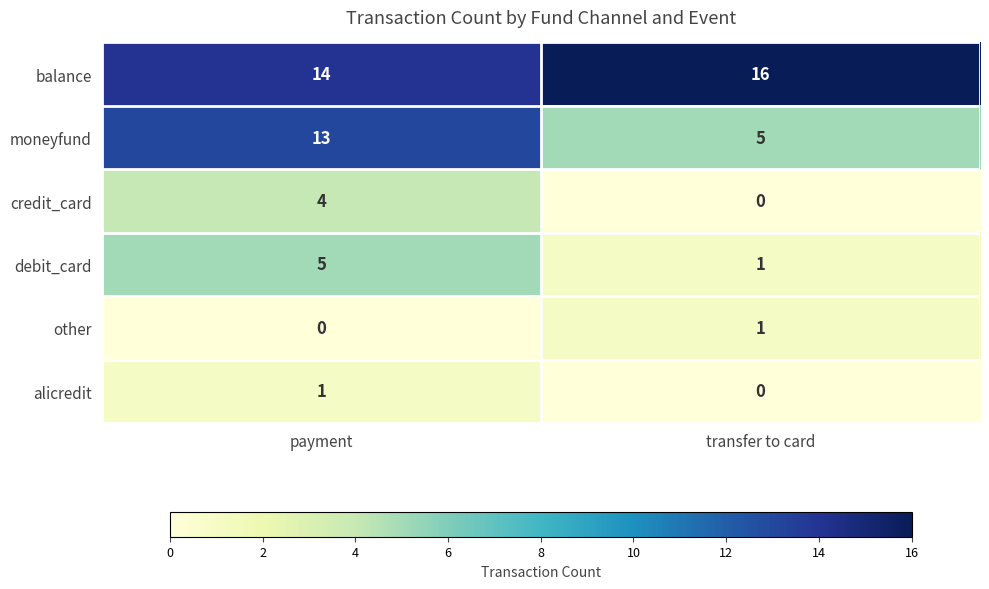

What is the sum of all moneyfund values?

18